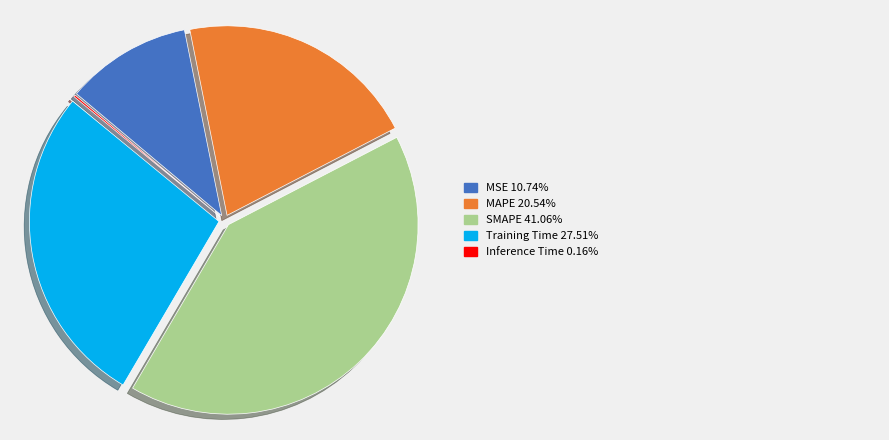

Is there any slice that represents more than half of the pie?

No